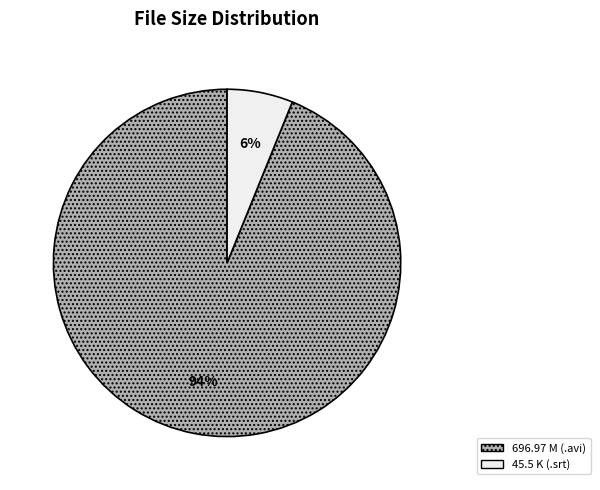

Is it true that 45.5 K (.srt) is 6% of the pie?

True